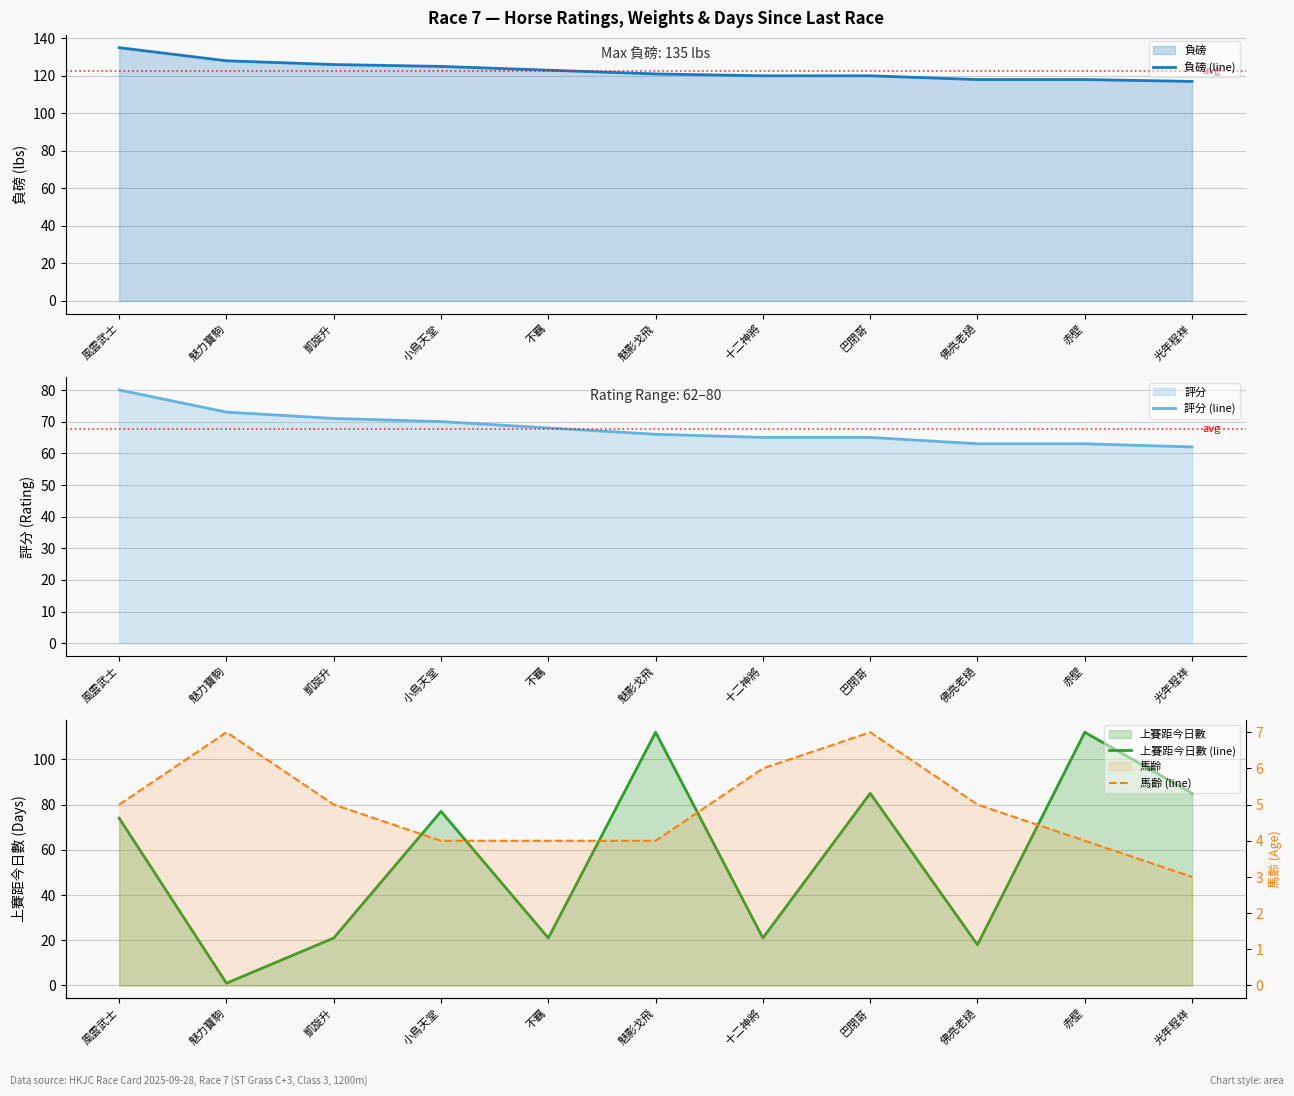

What is the lowest value of the 評分 (line) series?

62